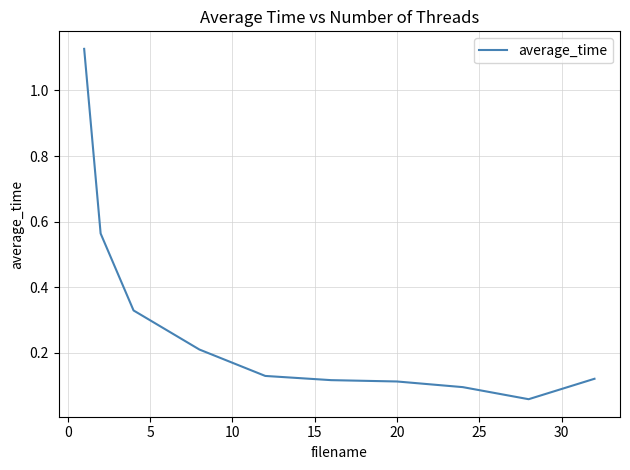

What is the sum of all values?

2.9